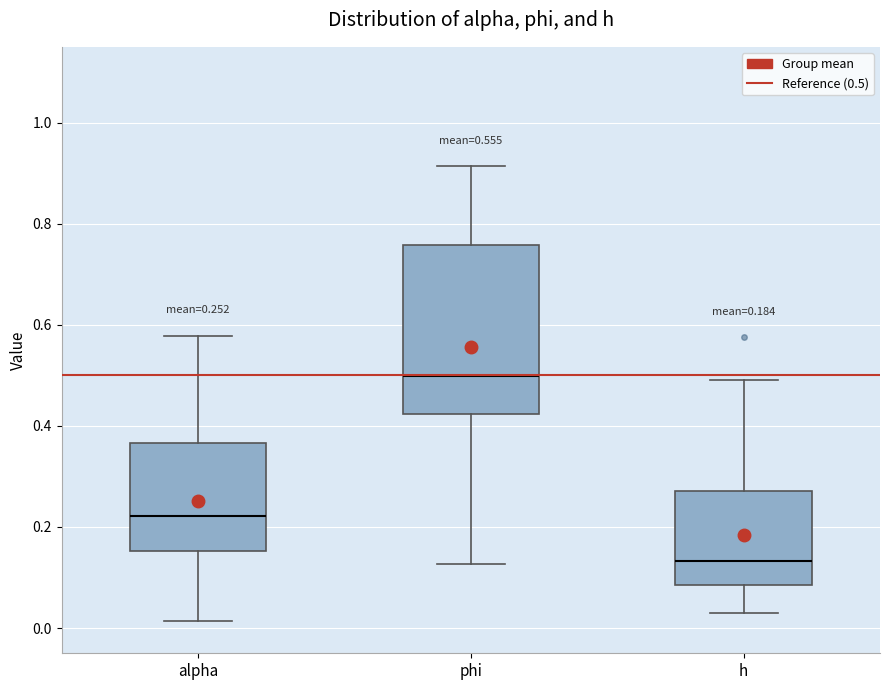

Which box's median line is the lowest?

h